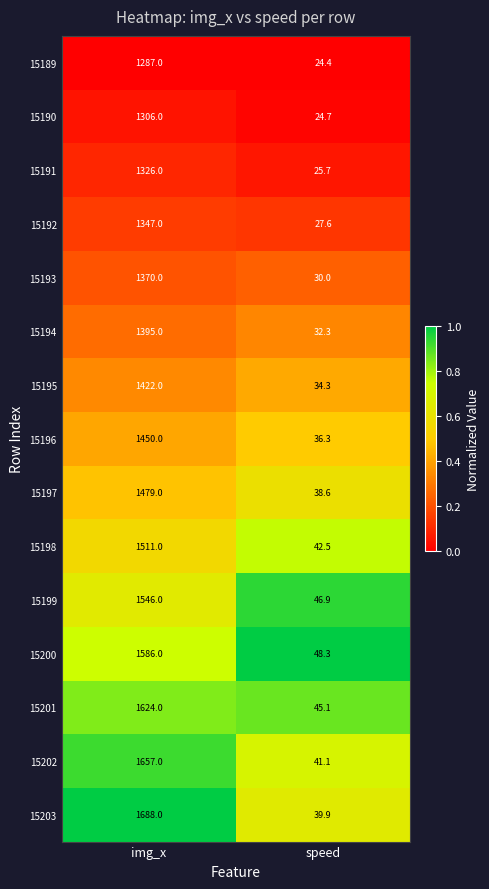

Which category has the lowest value in the 15194 series?

speed